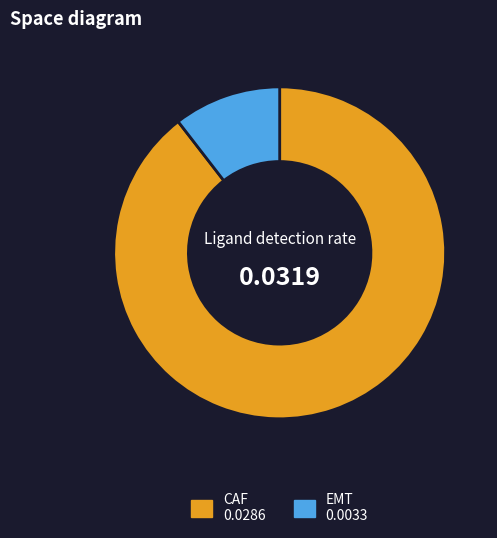

Does any single category account for the majority?

Yes